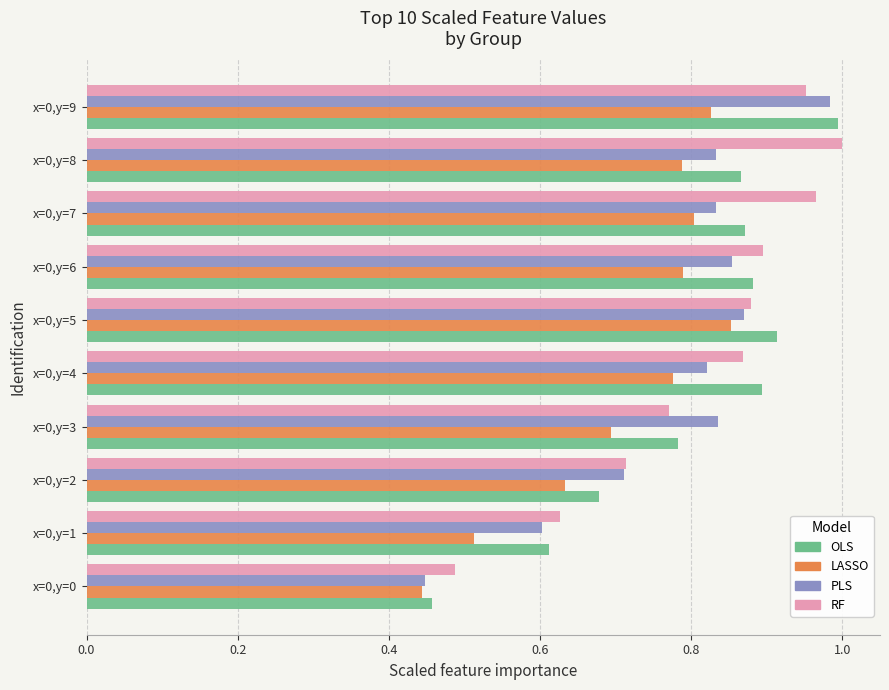

What is the difference between the second highest and second lowest values in the LASSO series?

0.3